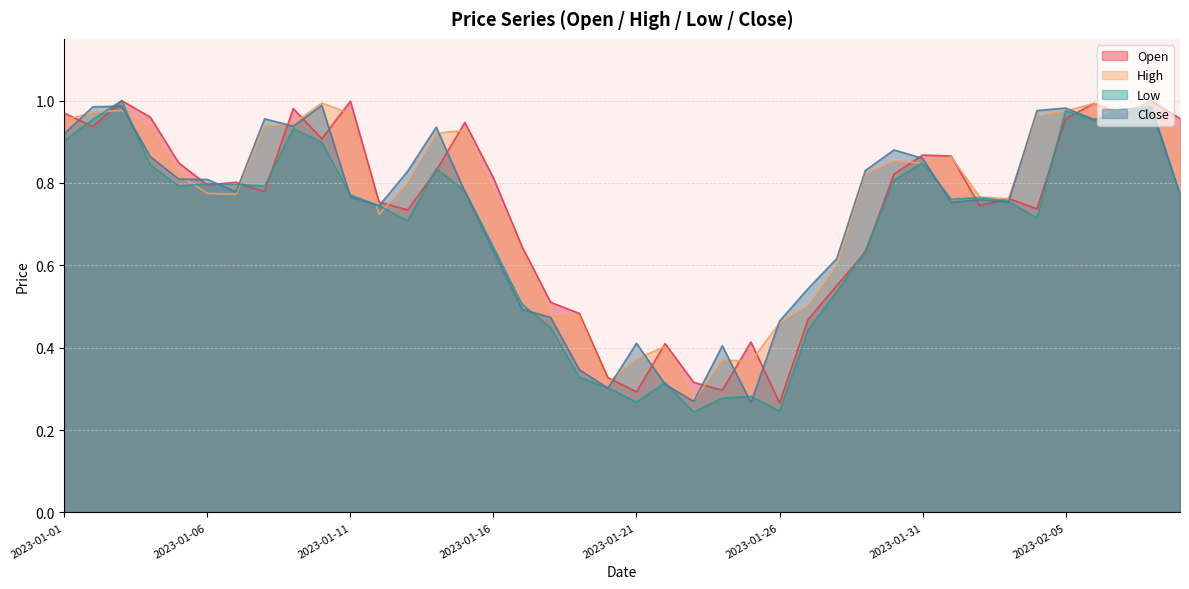

How many intersections are there between Close and Low?

18